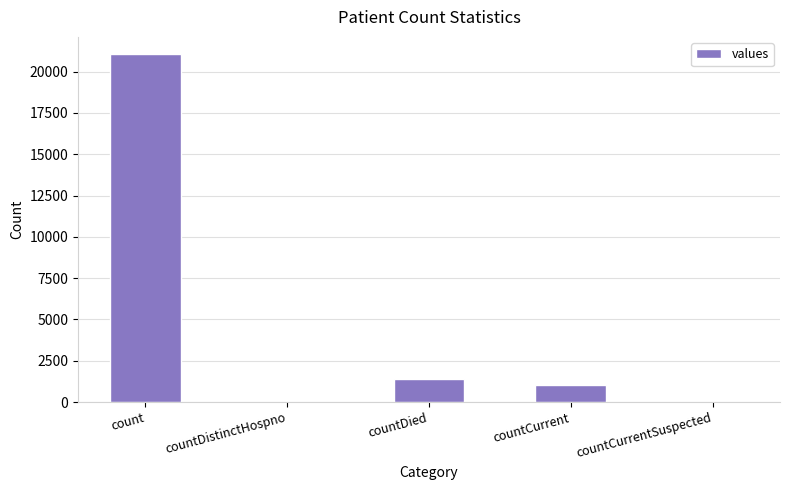

Reading right to left, extract all data points from this chart.

0	1006	1405	0	21050